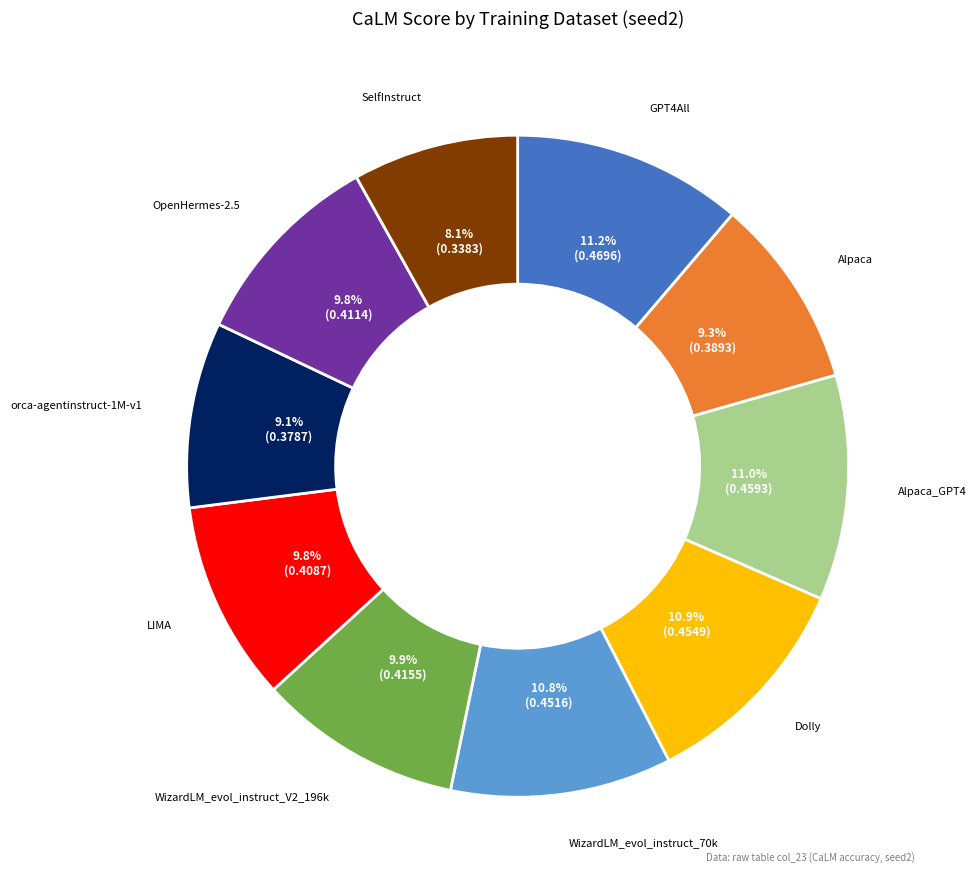

Count the number of slices in the pie.

10